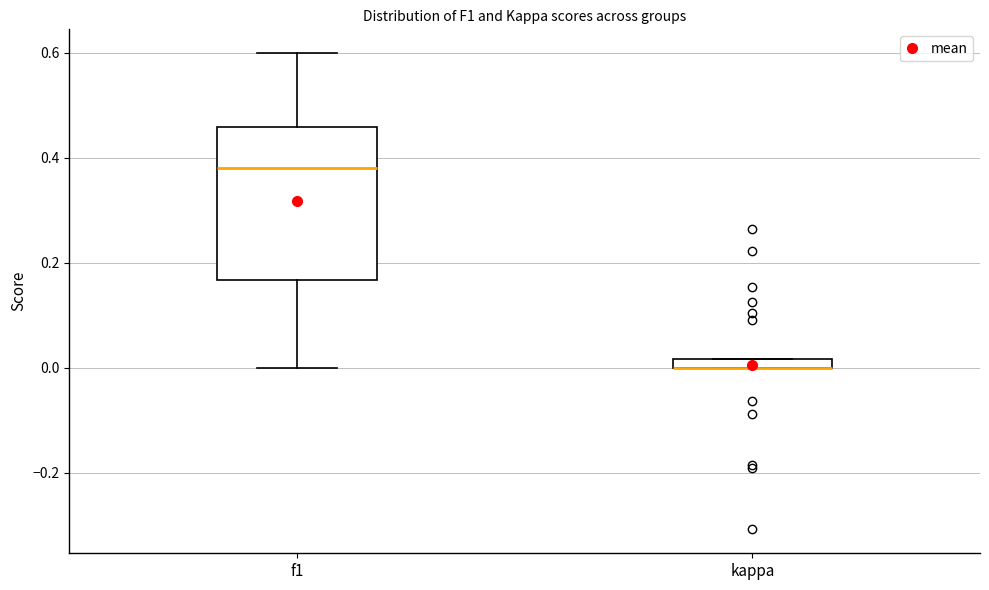

Which box is the tallest, from its lower edge to its upper edge?

f1